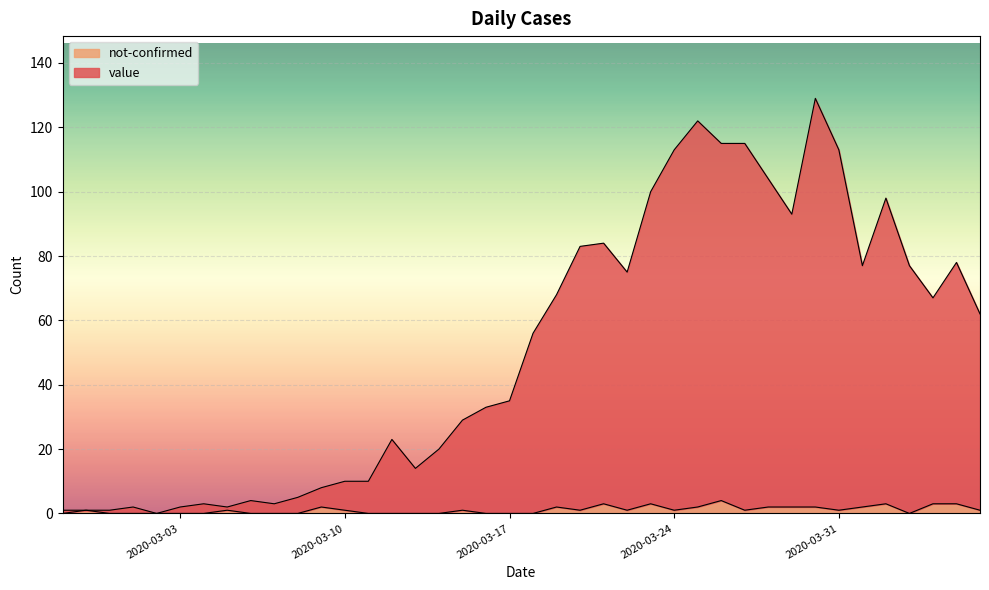

How many interior local valleys does the value series have?

8